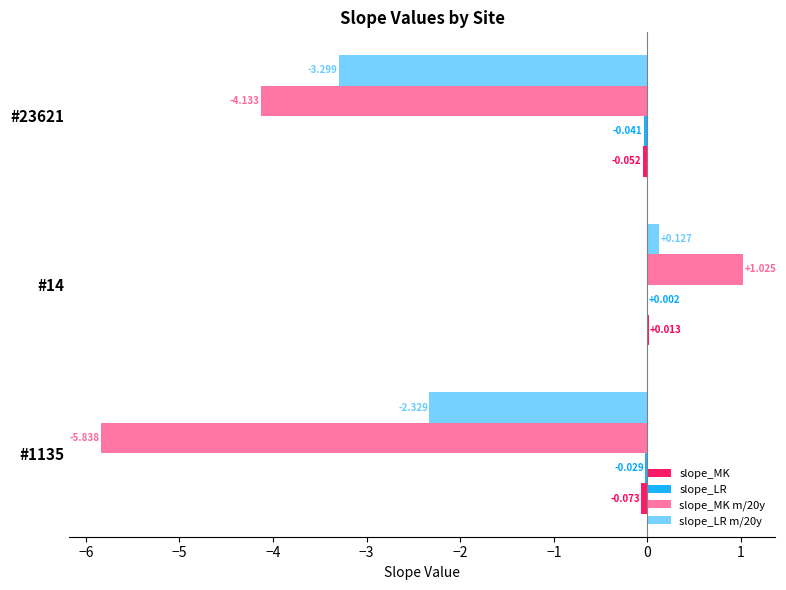

How many distinct data groups are displayed?

4